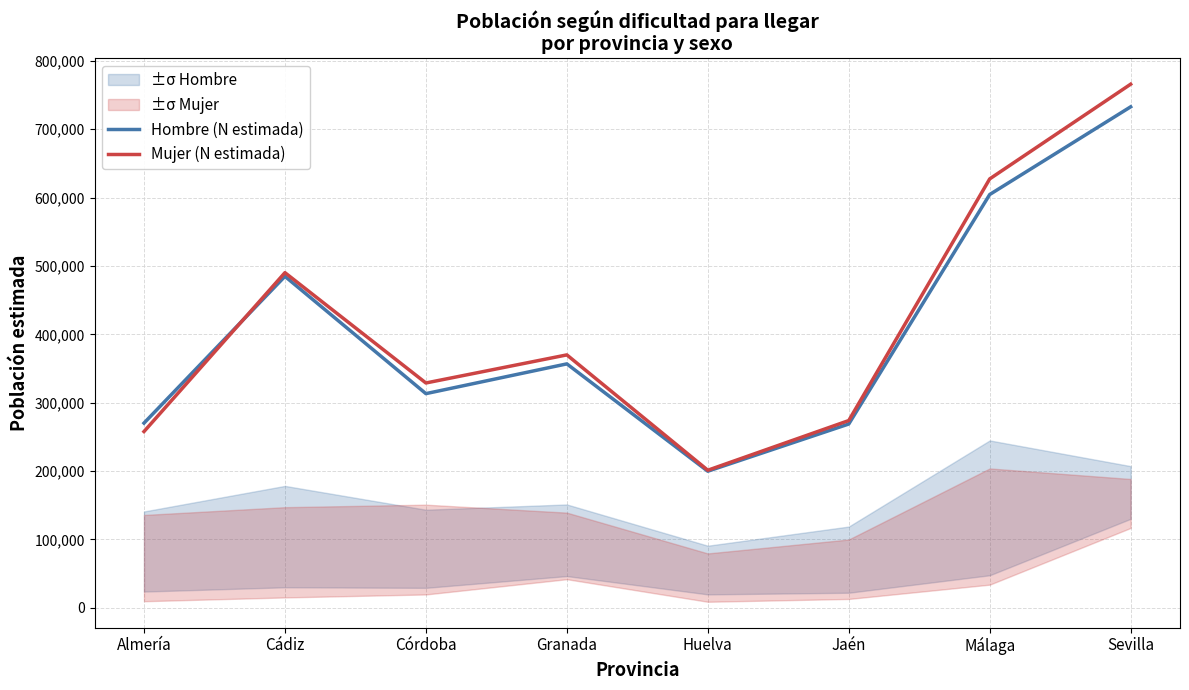

Is this an area chart (filled region under the line)?

No